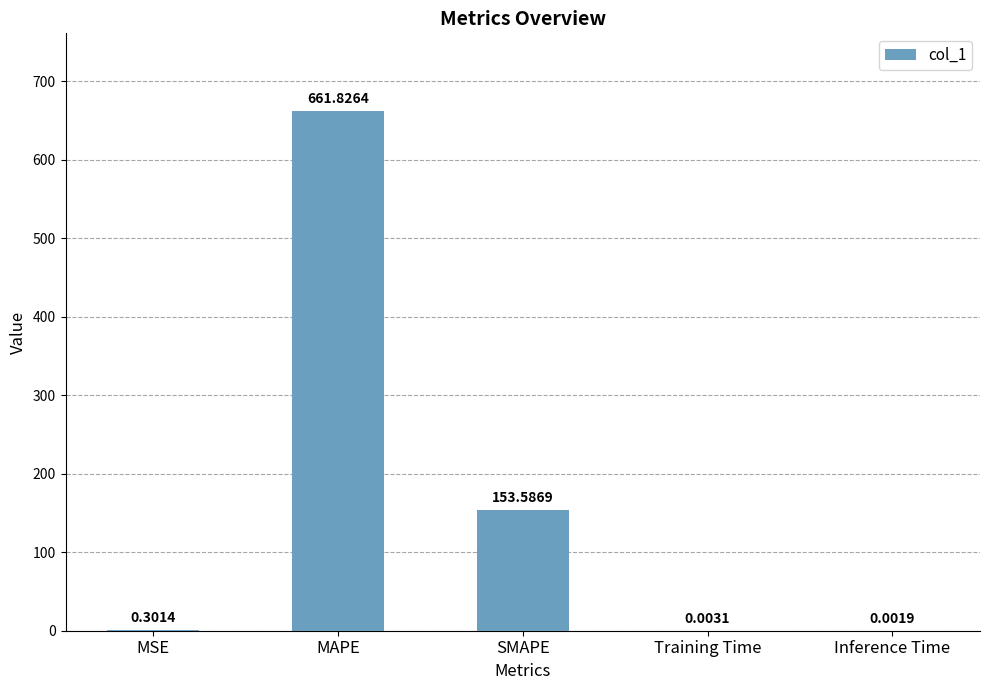

What is the sum of all values?

815.7